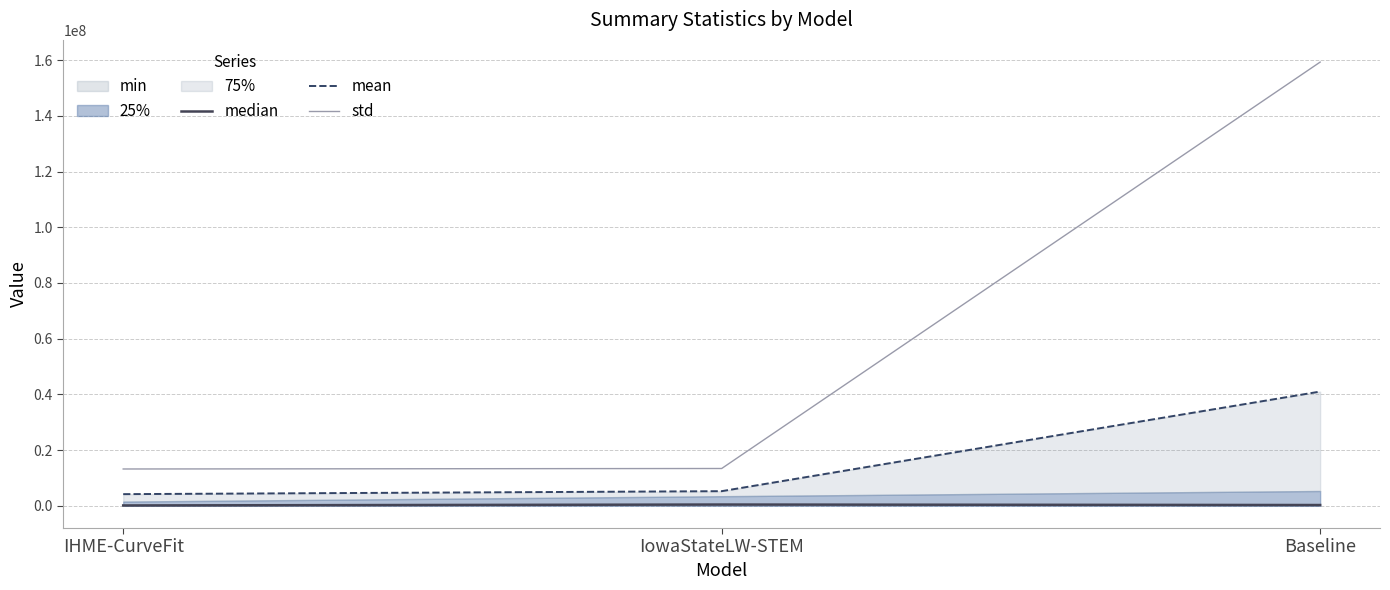

The std series shows 159296072.7 at Baseline. True or false?

True